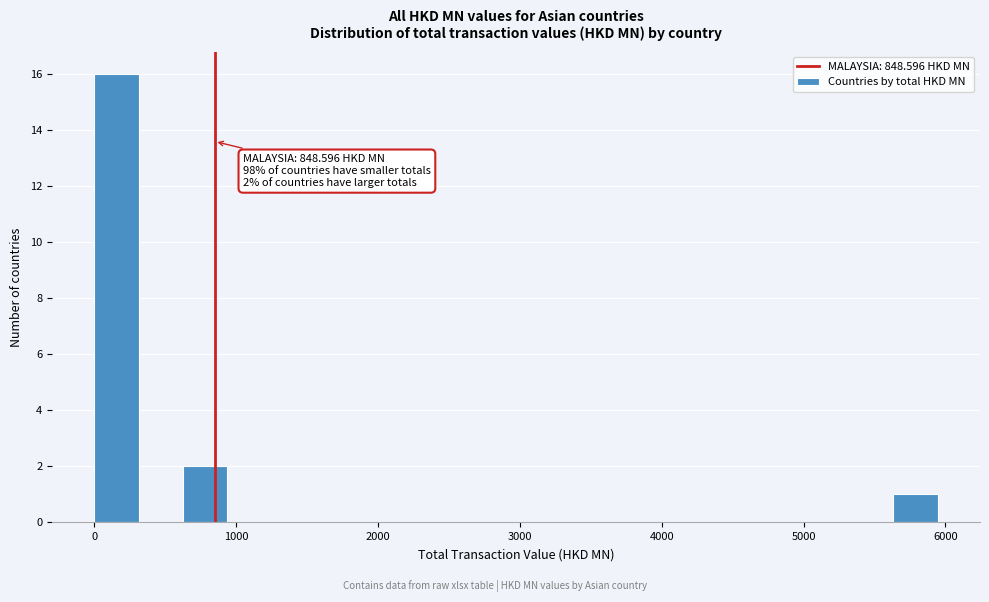

Around what value on the x-axis is the tallest bar? Give the approximate position of its centre, as read against the axis.

200